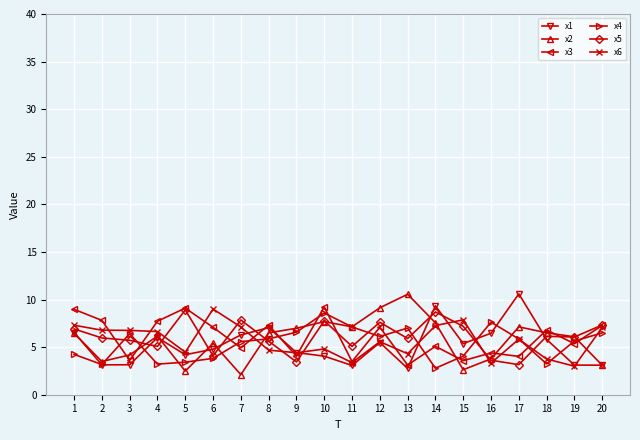

What is the spread (max minus min) of values at 18?

3.6